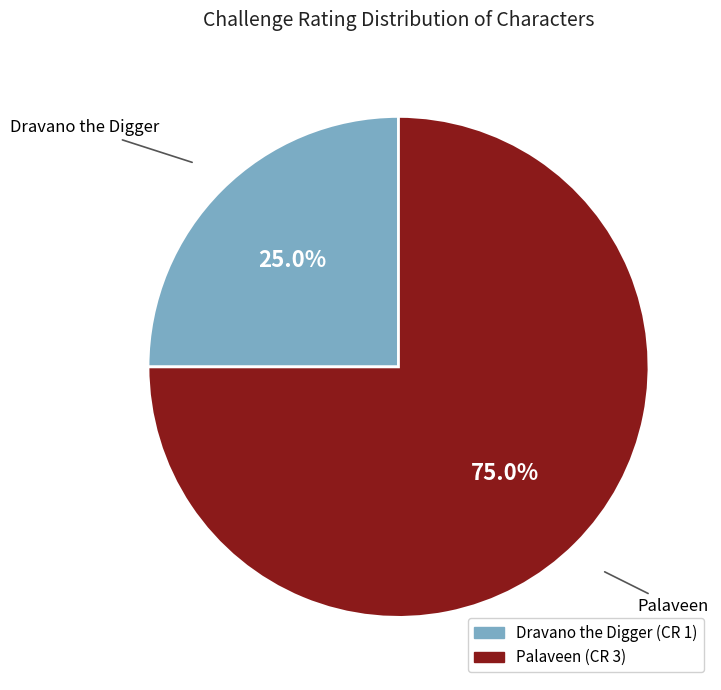

What is the smallest slice in the pie chart?

Dravano the Digger